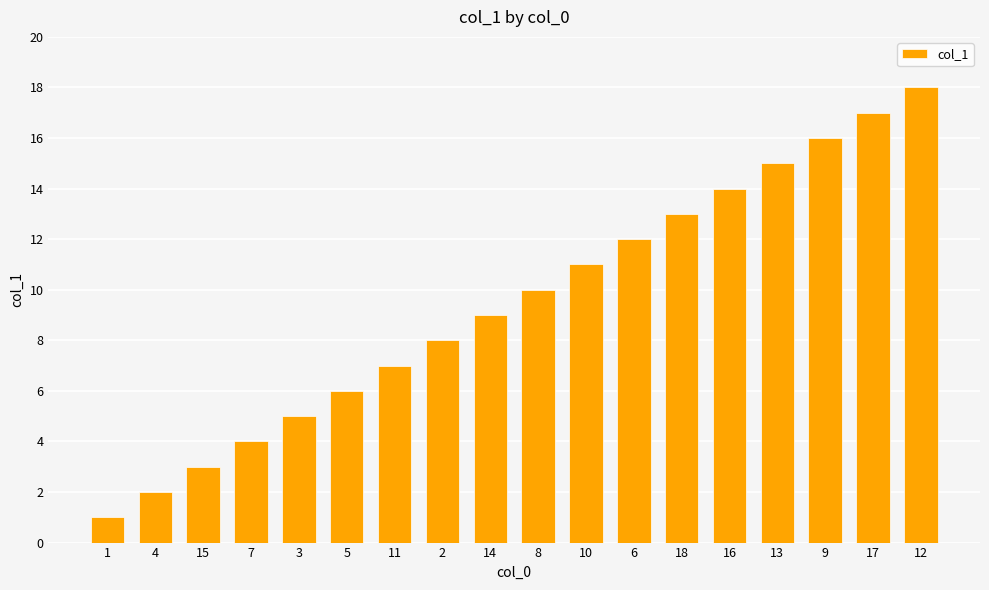

The chart shows a value of 1 at 3. True or false?

False